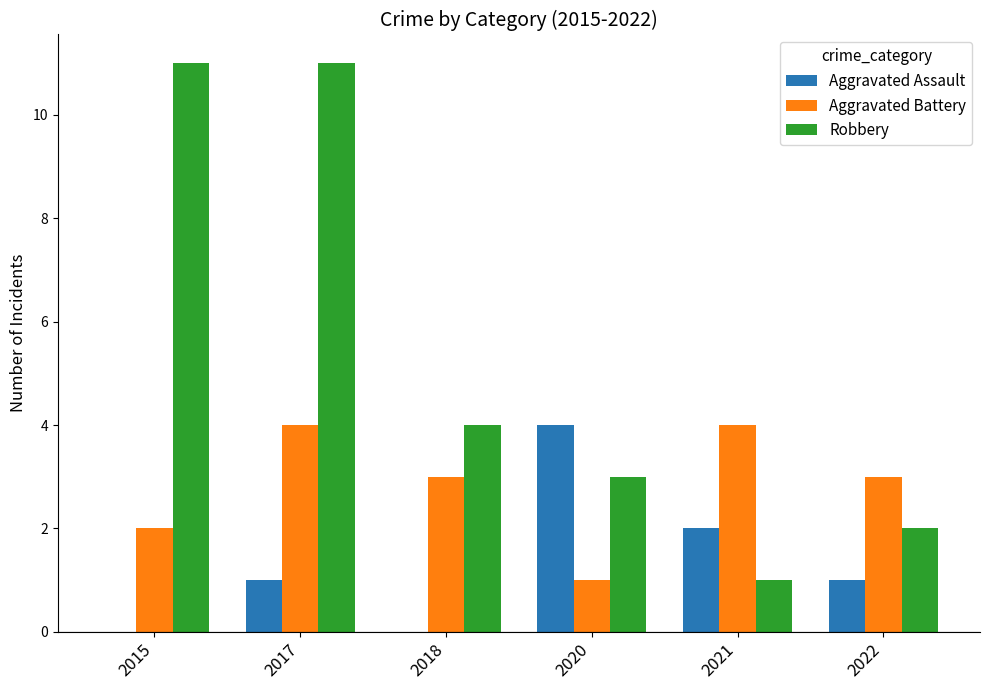

At which label is Robbery closest to 6?

2018